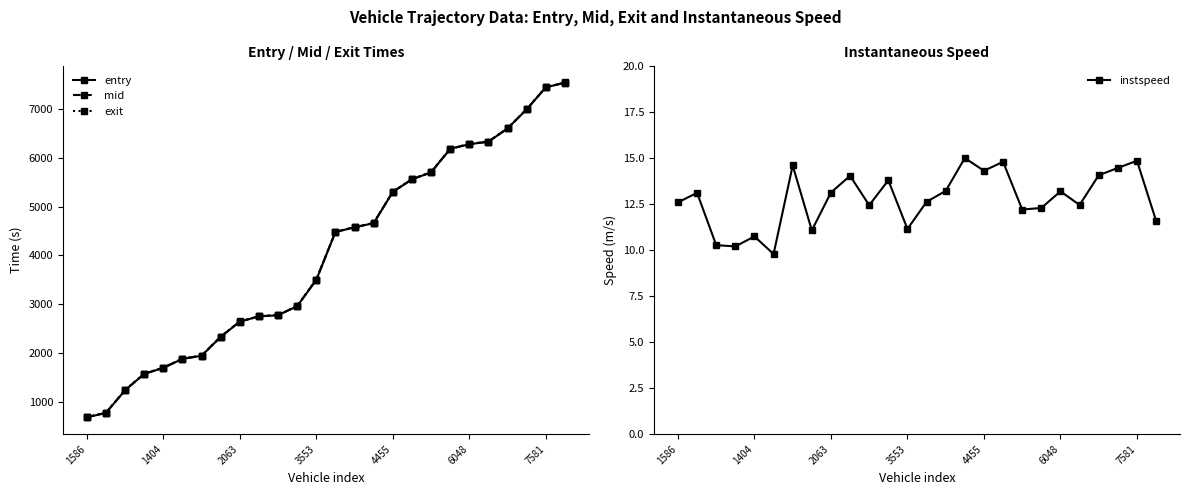

Which has a higher value, 14 or 15?

15